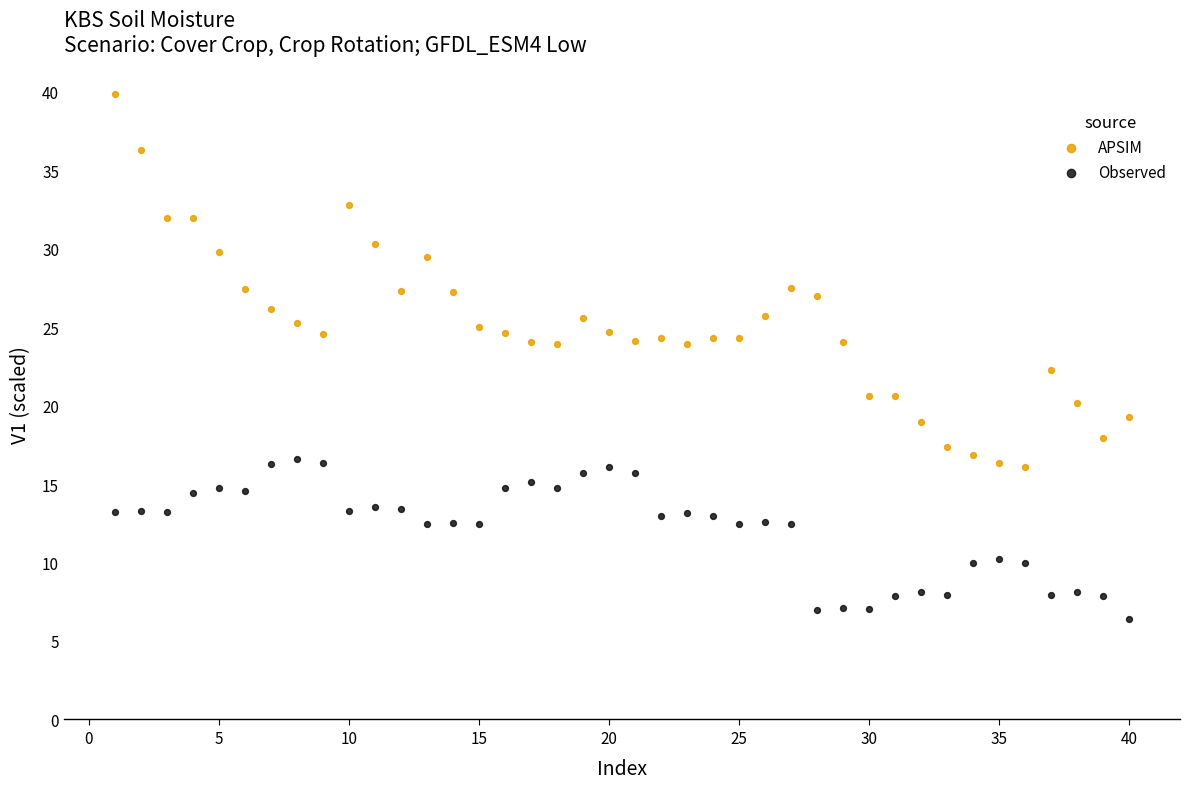

Across all data points, what is the range of X values (max minus min)?

39.0